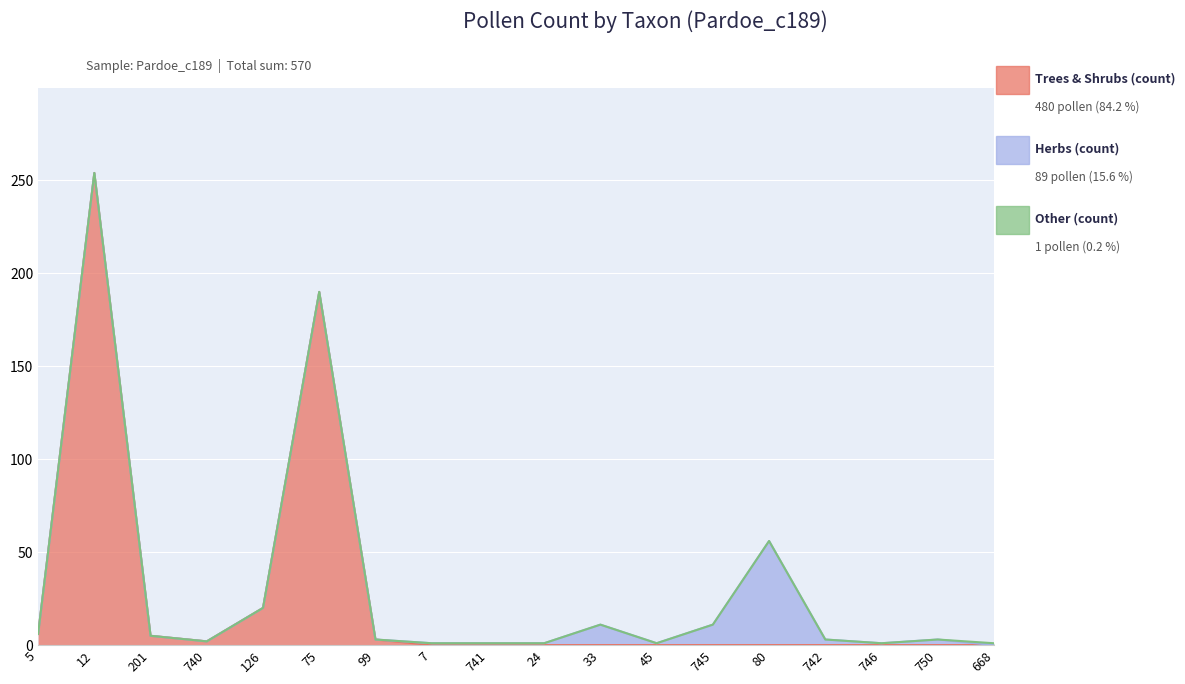

Is it true that Herbs (count) equals 0 at 45?

False